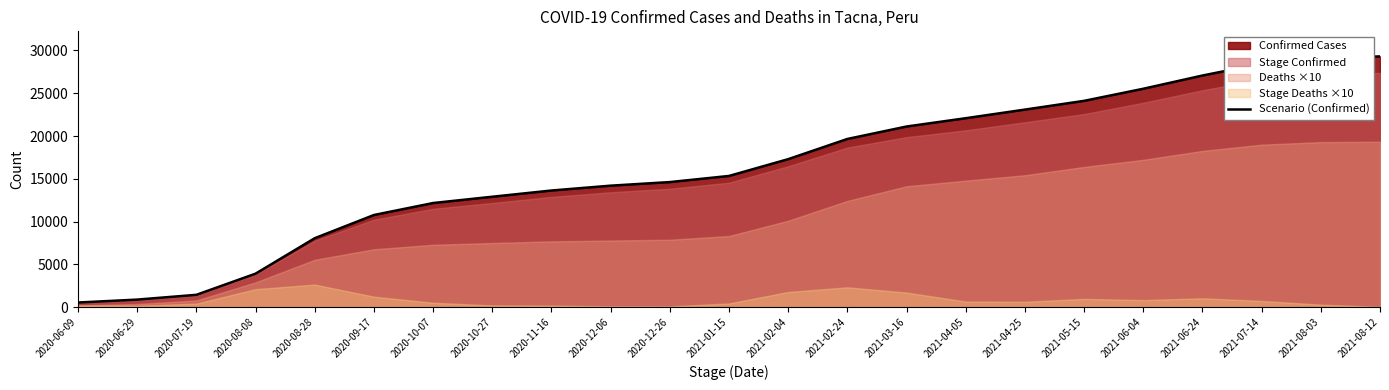

Does the chart display data point markers on the line(s)?

No